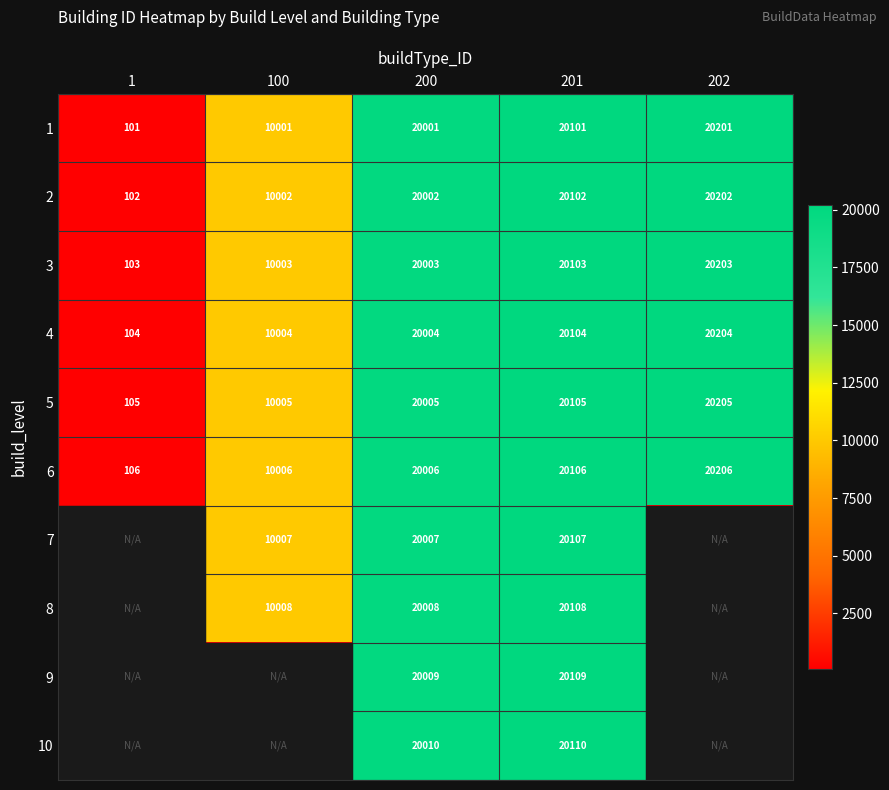

Rank the categories by 3 value from lowest to highest.

1, 100, 200, 201, 202